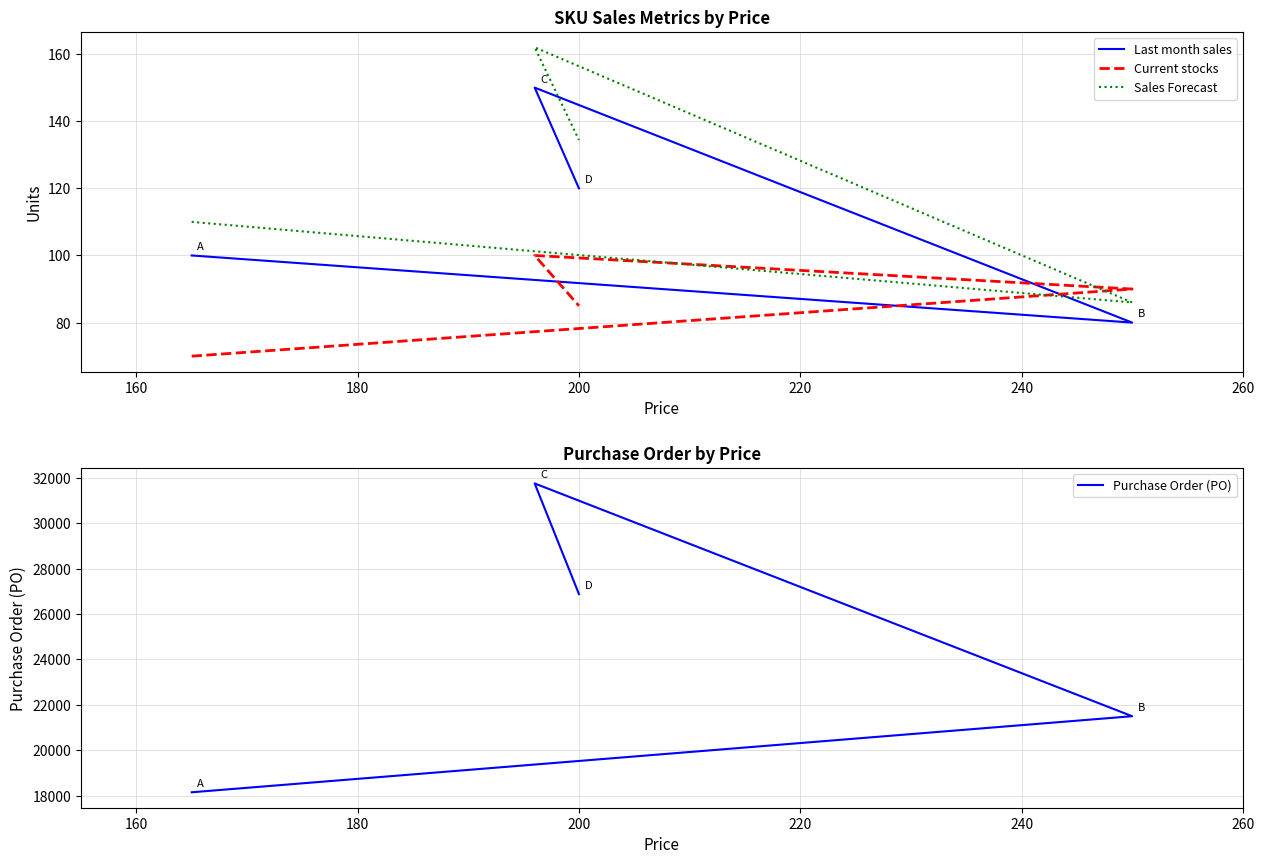

Does the chart have visible grid lines?

Yes